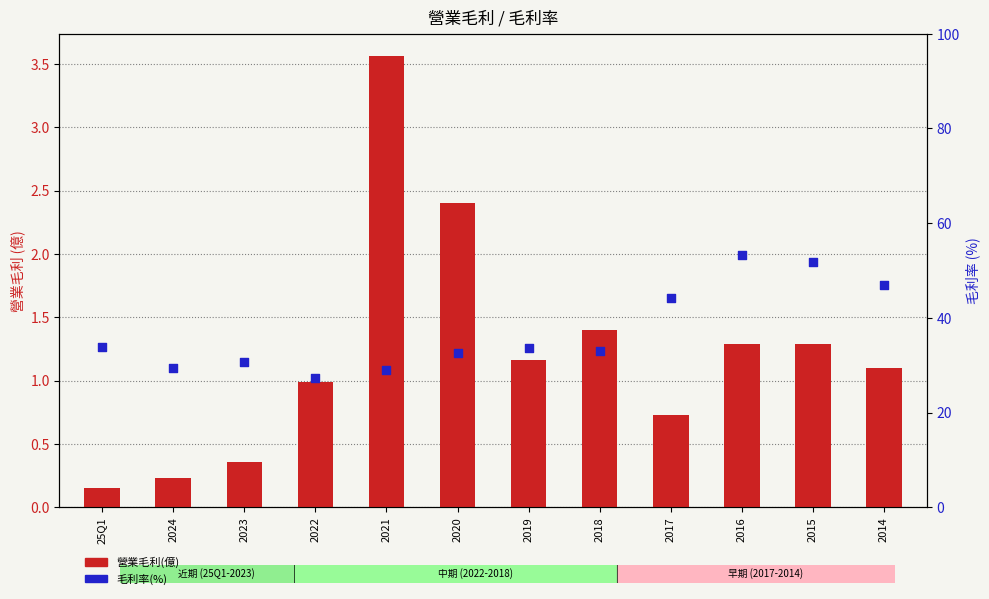

At which category is the sum across all series the highest?

2016